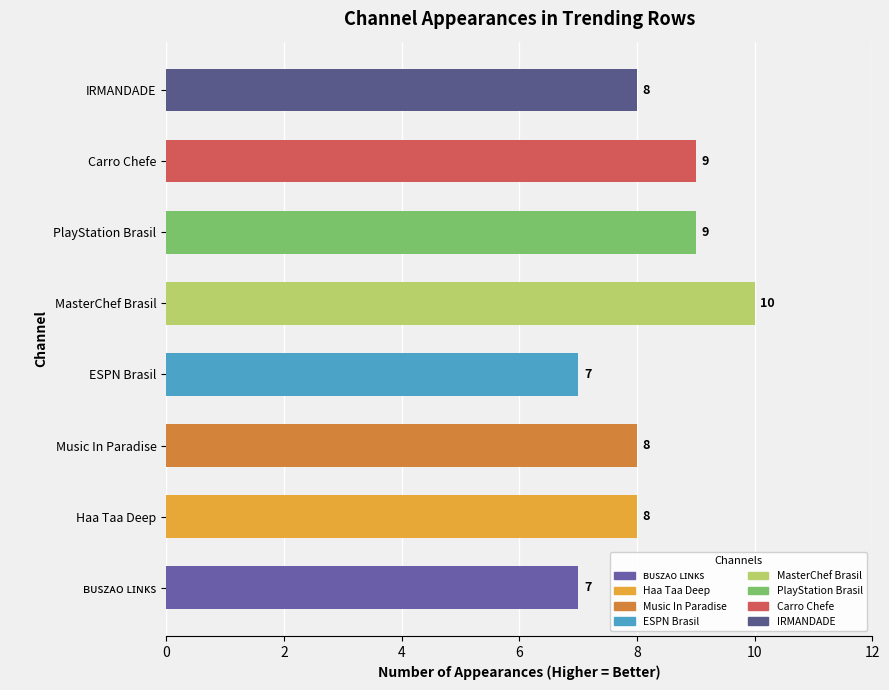

What is the smallest value displayed?

7